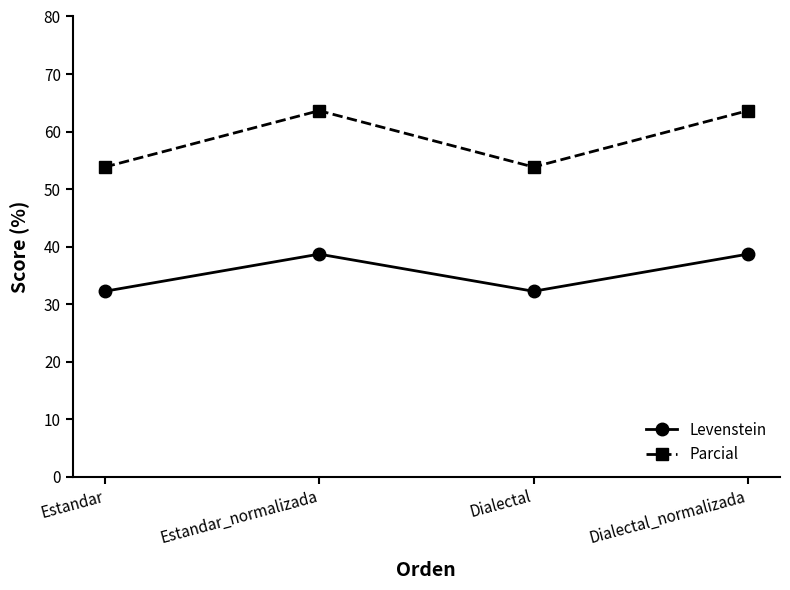

Rank the series at Estandar from highest to lowest value.

Parcial, Levenstein